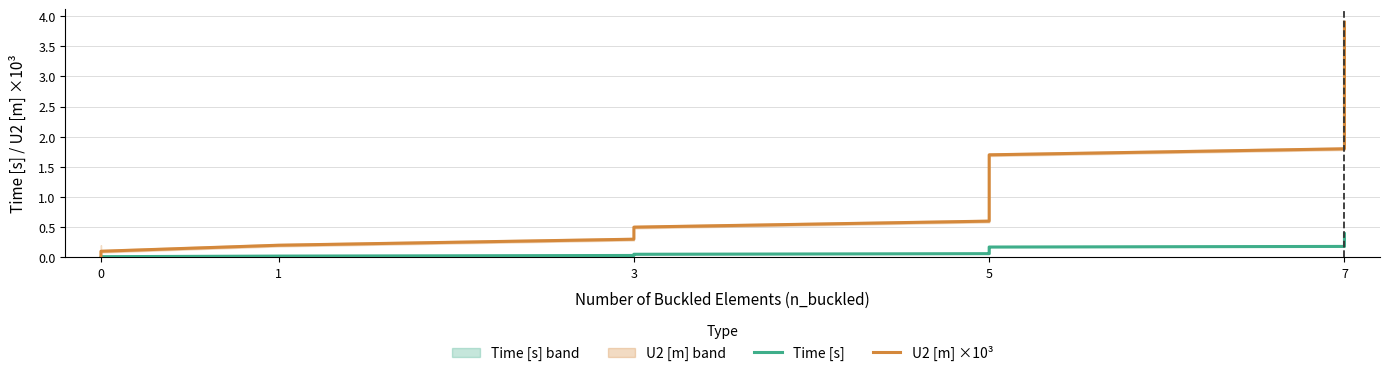

What are all the series names shown in the legend?

Time [s], U2 [m] ×10³